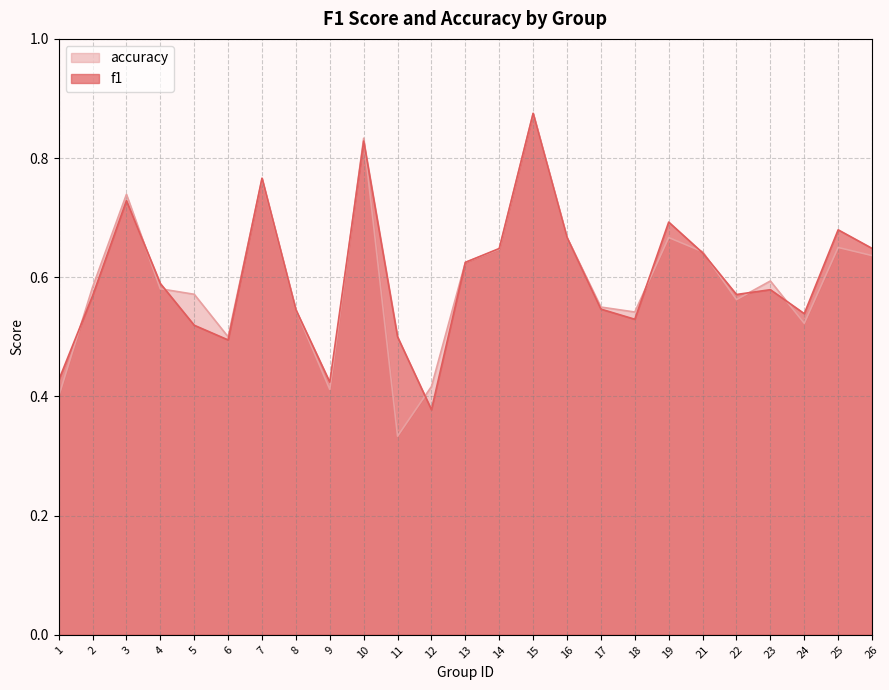

At how many categories does at least one series exceed 0?

25